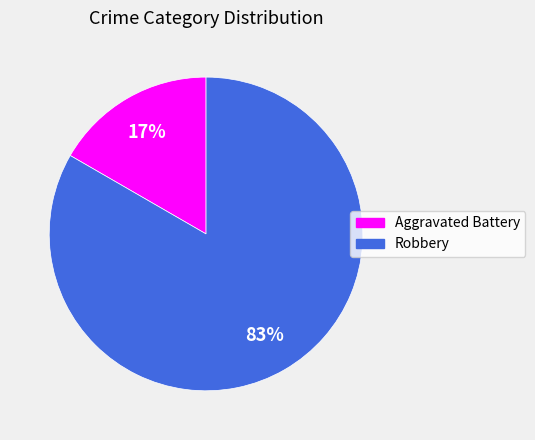

Which has a higher value, Robbery or Aggravated Battery?

Robbery